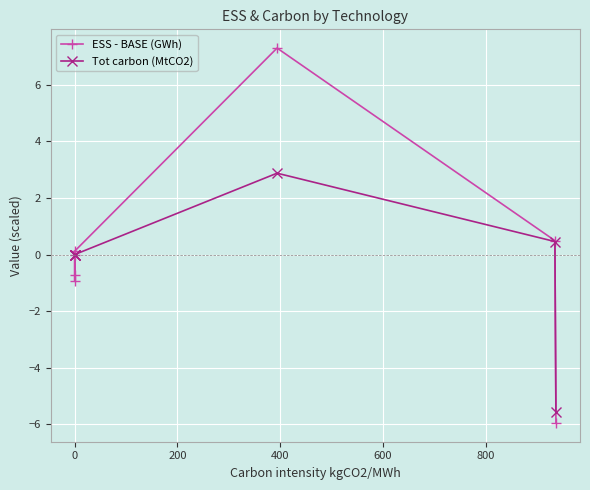

True or false: ESS - BASE (GWh) and Tot carbon (MtCO2) intersect in this chart.

True